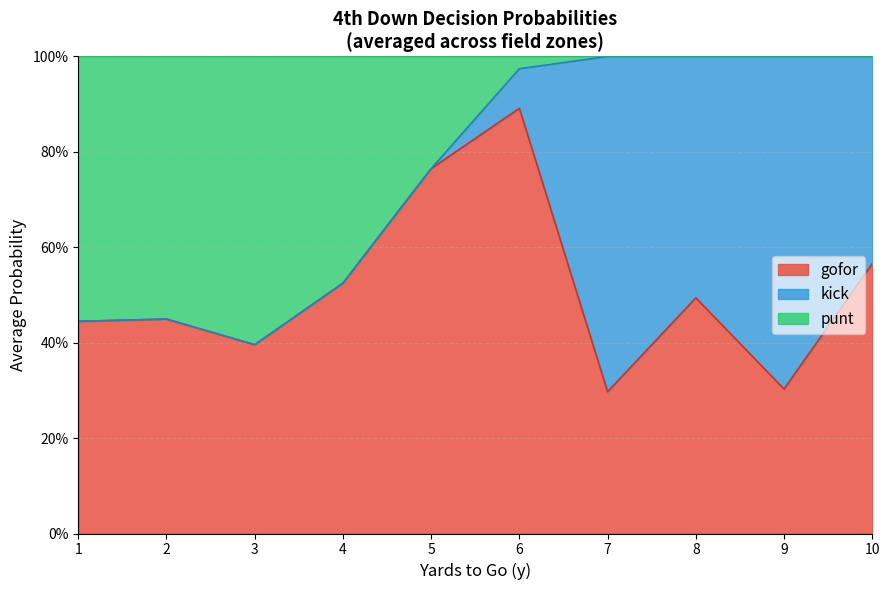

Between 3 and 8, which series saw the biggest shift?

punt